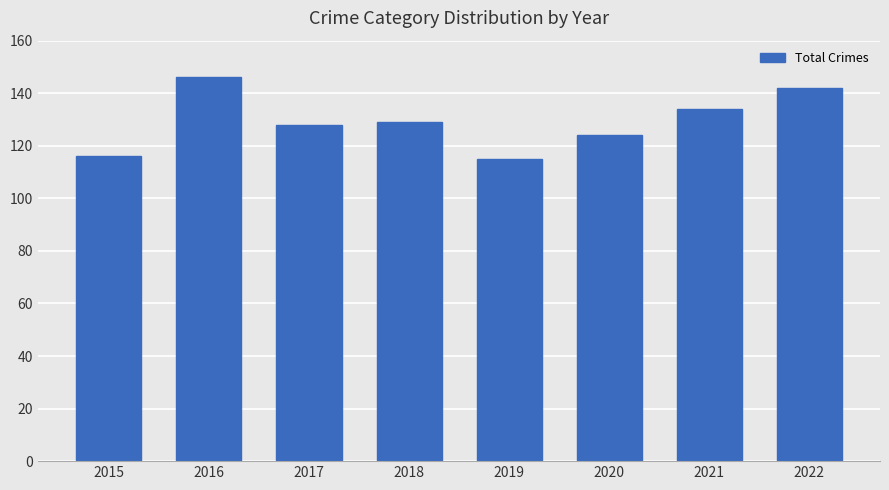

The chart shows a value of 43 at 2017. True or false?

False